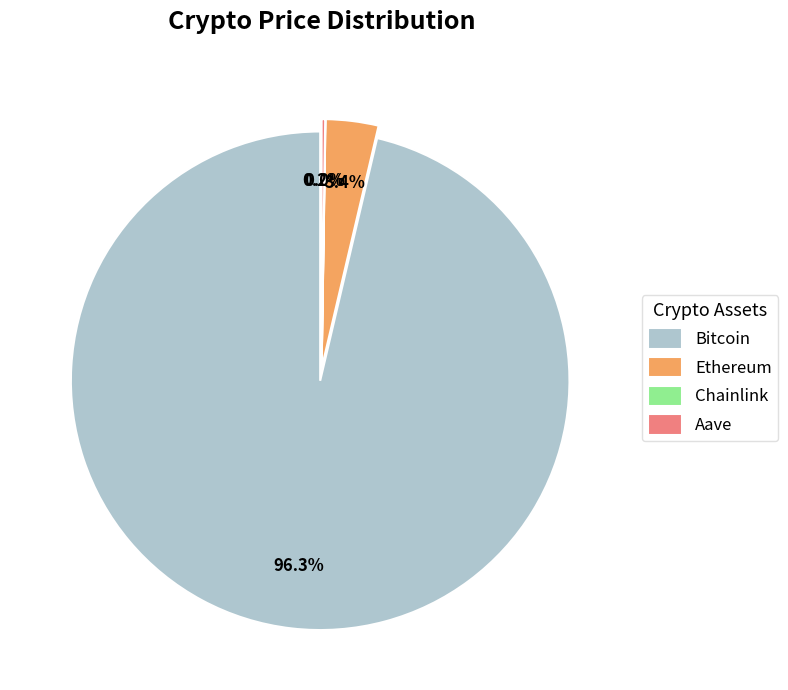

To the nearest percent, what is the difference between the largest and smallest slice percentages?

96%